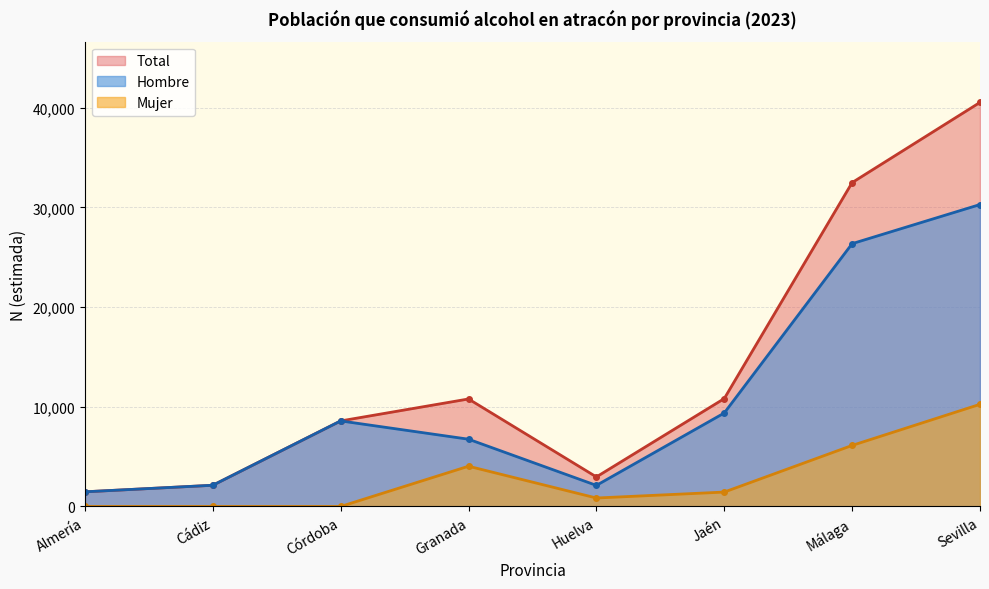

Between Huelva and Granada, which is larger?

Granada